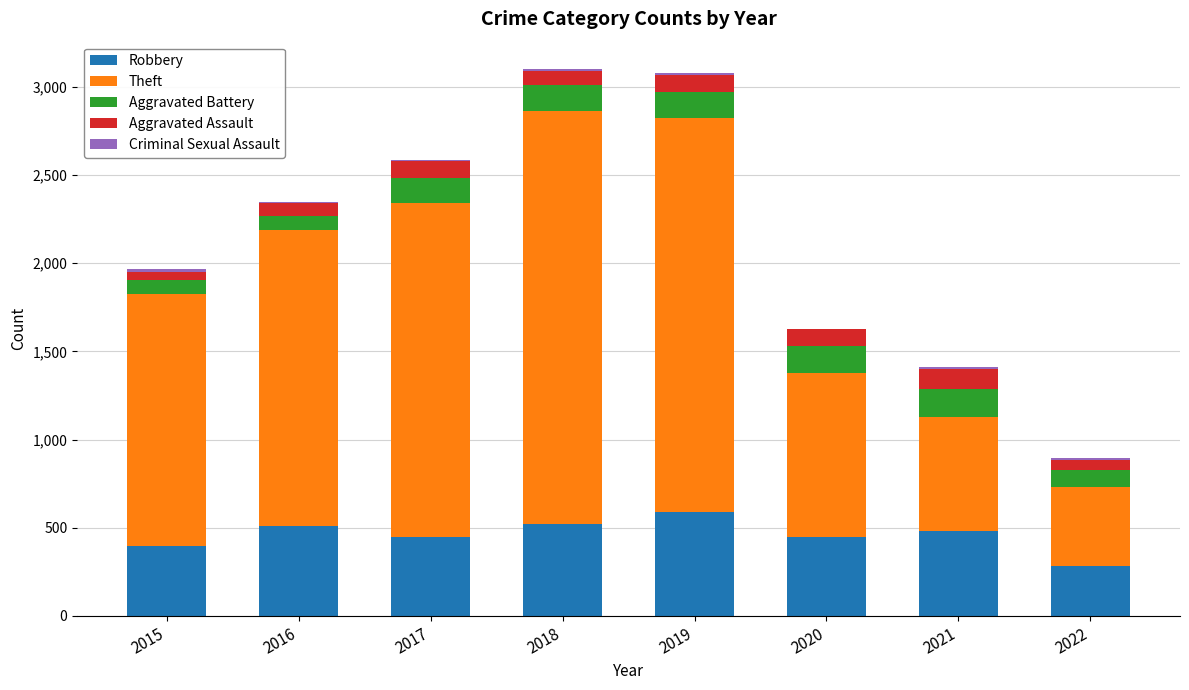

Is it true that Robbery equals 92 at 2017?

False